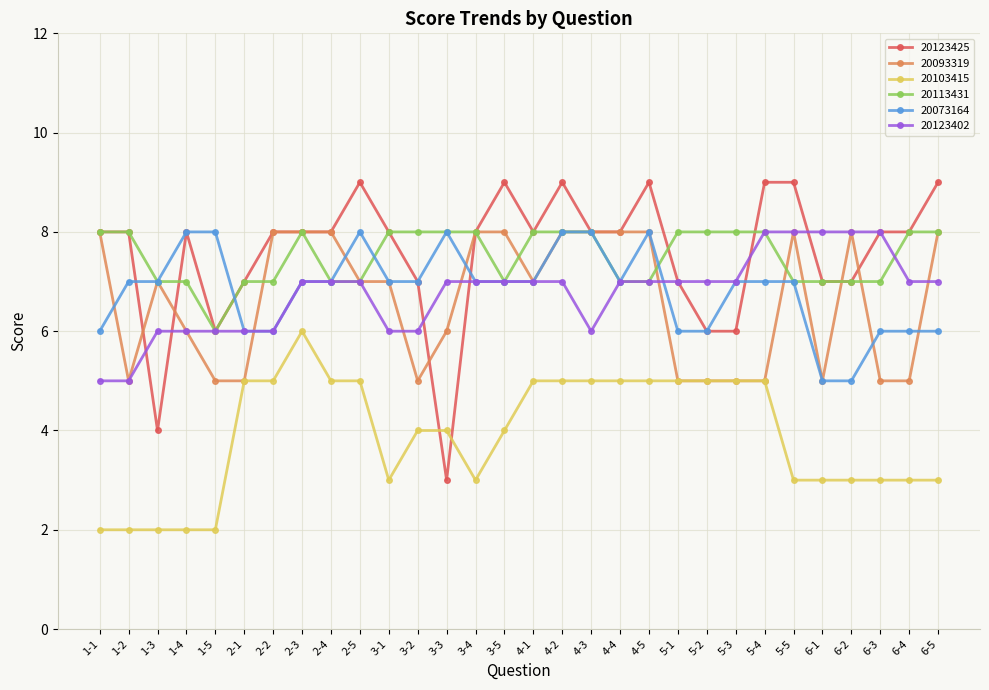

Is it true that 20073164 equals 8 at 3-3?

True